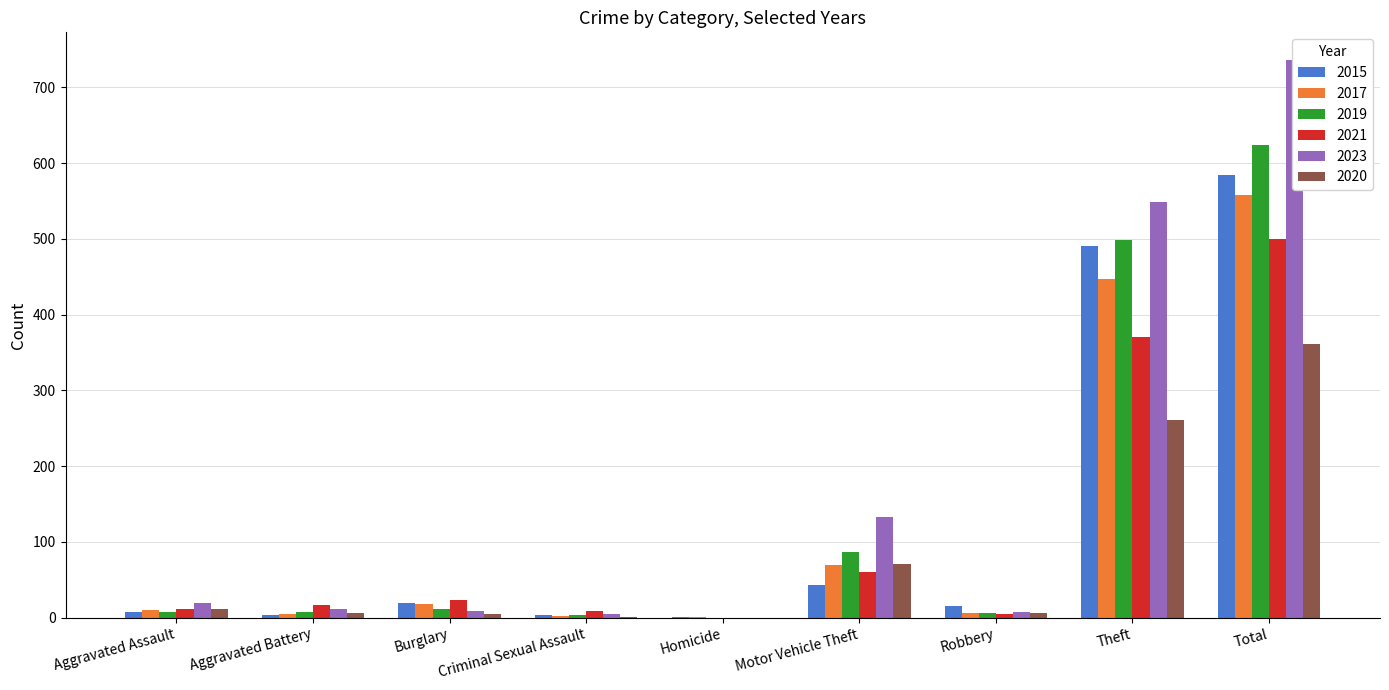

What is the difference between the second highest and second lowest values in the 2023 series?

544